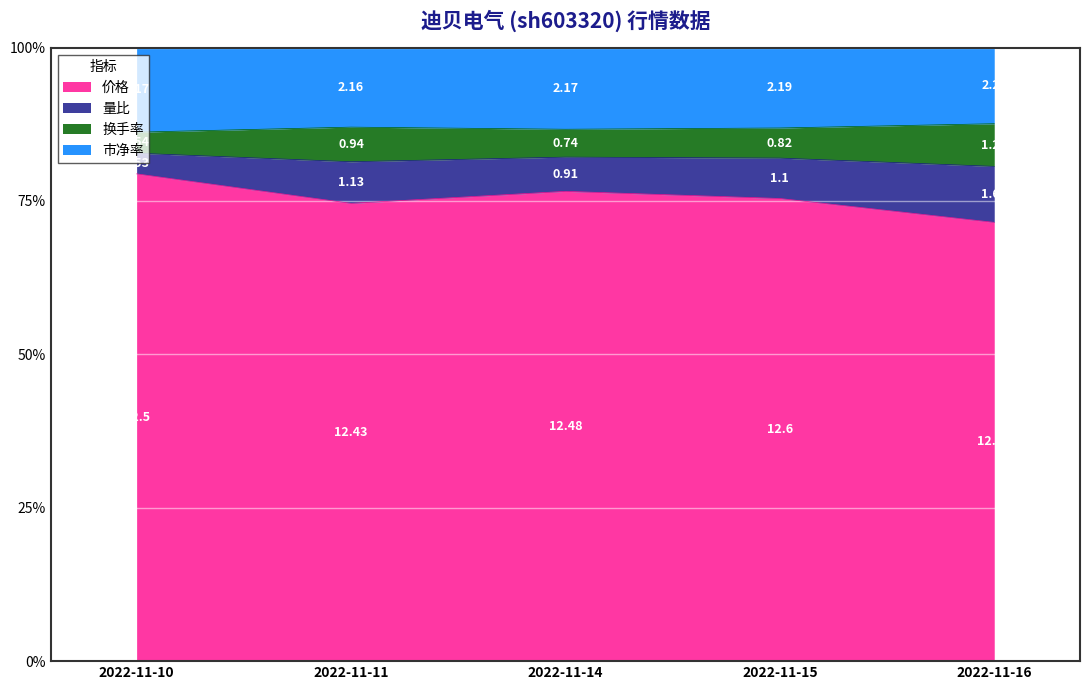

What is the total value across all series at 2022-11-11?

100.0